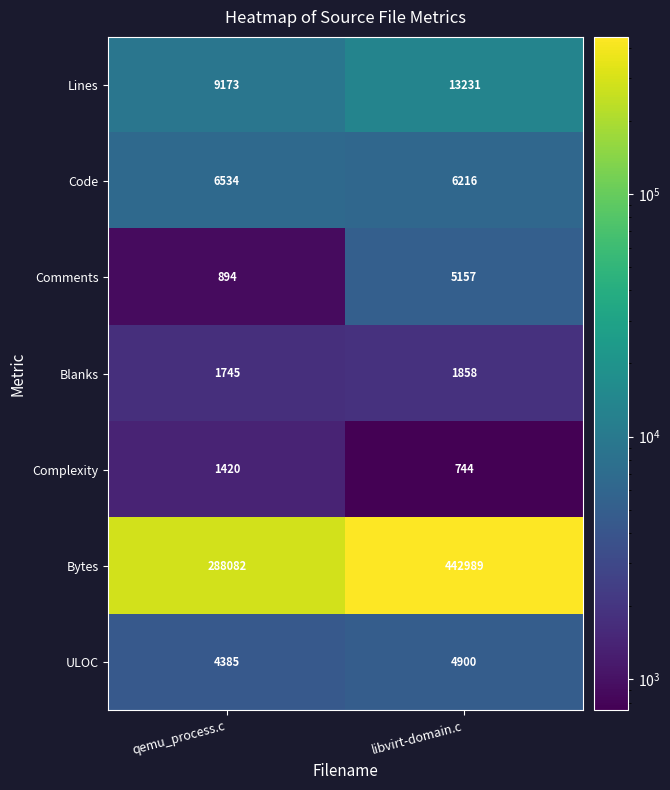

What is the difference between the maximum and minimum values in the Code series?

318